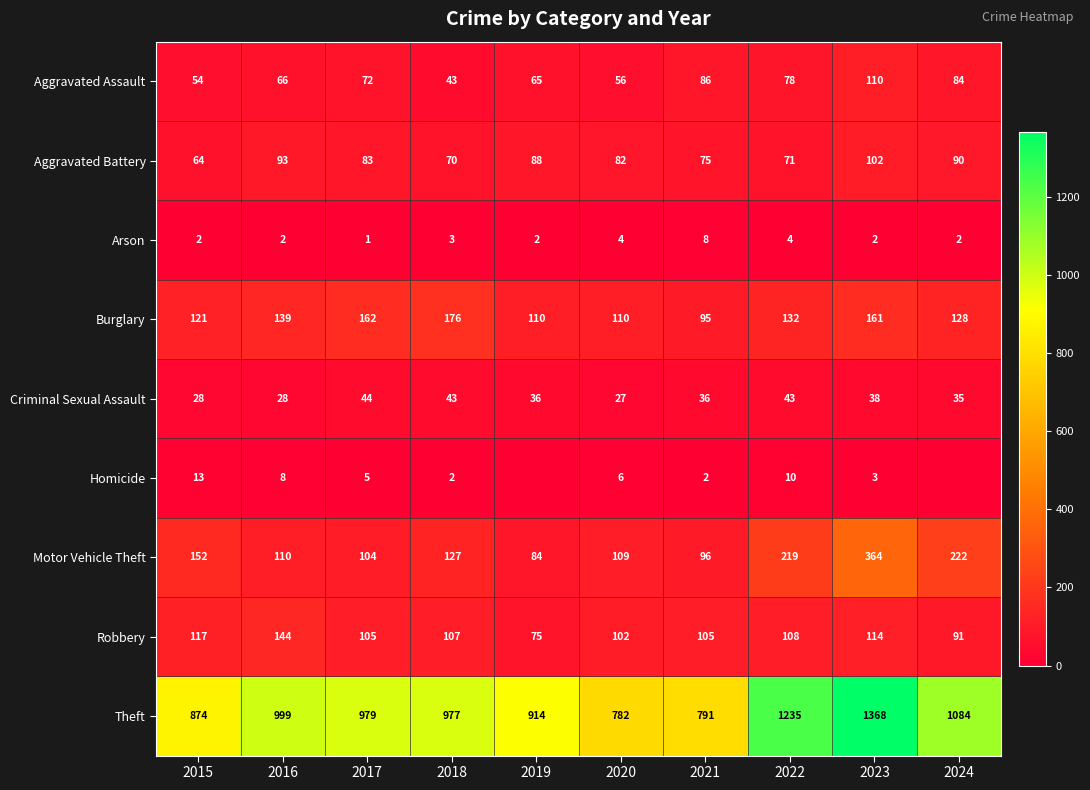

List the labels in order of Aggravated Battery value, largest first.

2023, 2016, 2024, 2019, 2017, 2020, 2021, 2022, 2018, 2015